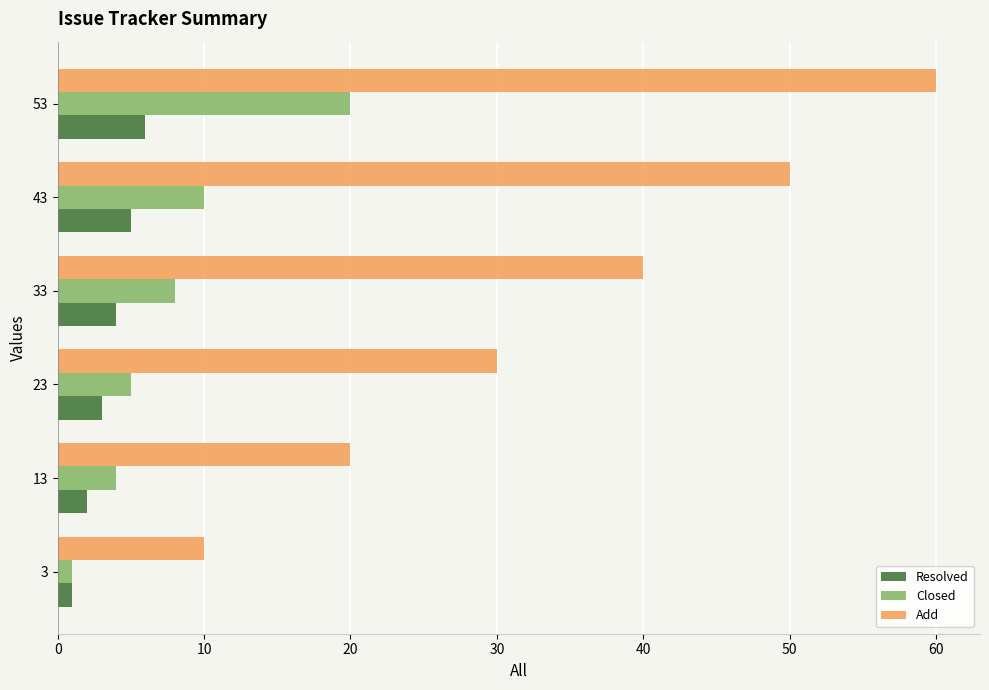

What are all the series names shown in the legend?

Resolved, Closed, Add